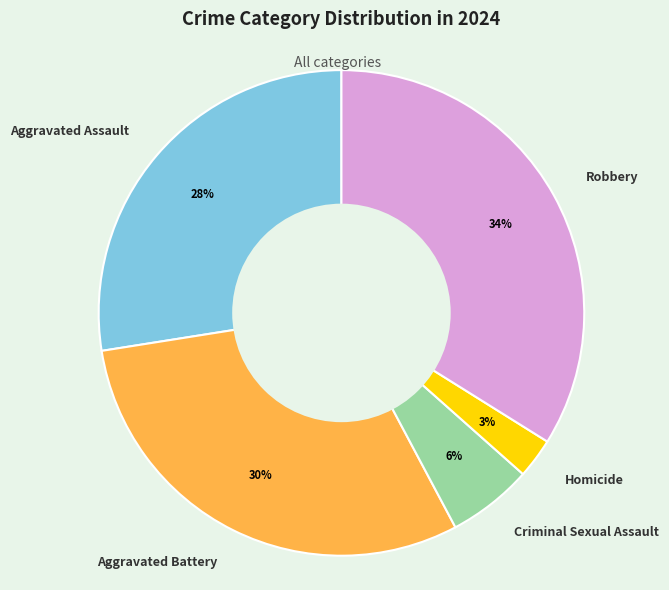

Which slice is the largest?

Robbery